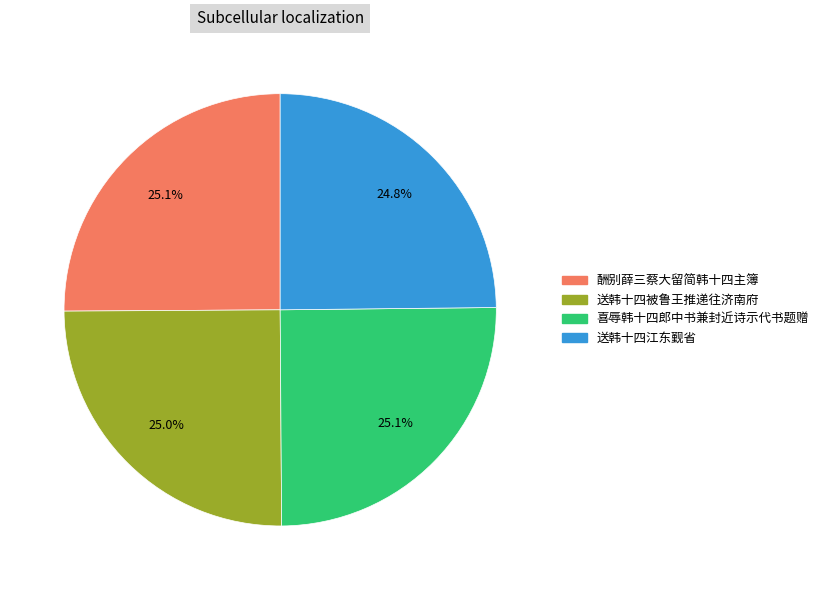

Does any single category account for the majority?

No